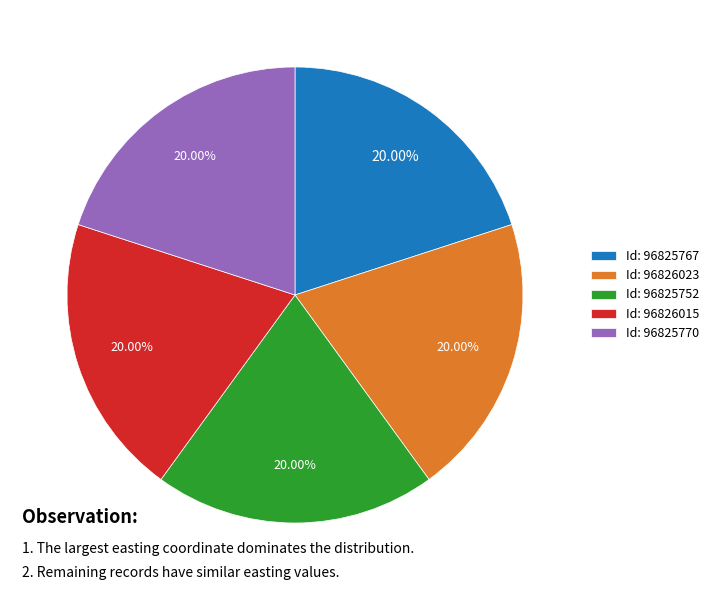

Is there any slice that represents more than half of the pie?

No